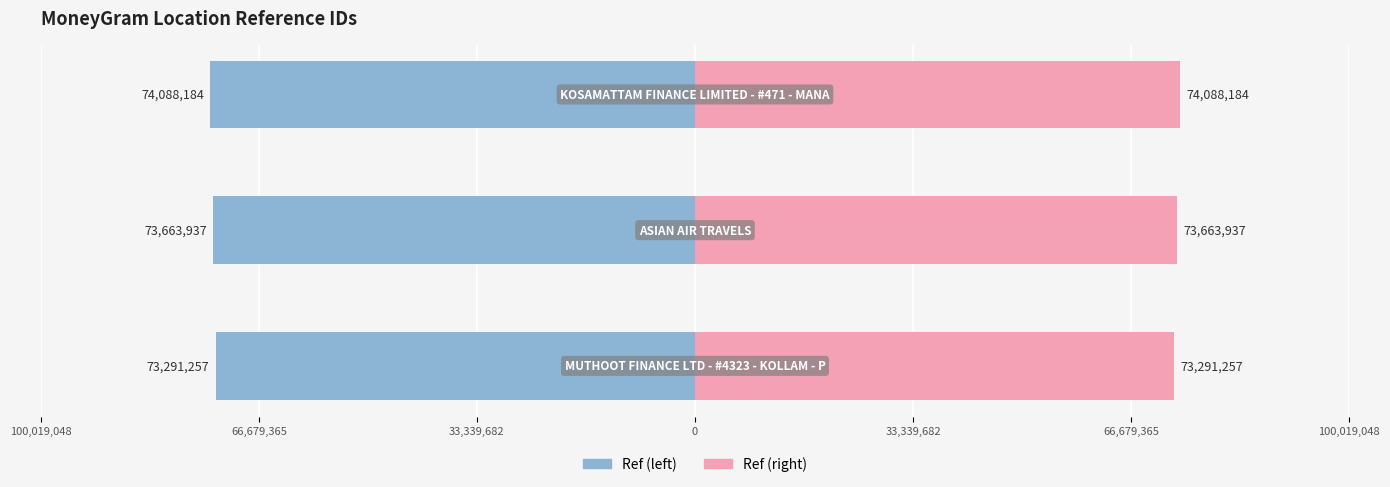

Between ASIAN AIR TRAVELS and KOSAMATTAM FINANCE LIMITED - #471 - MANA, which is larger?

KOSAMATTAM FINANCE LIMITED - #471 - MANA